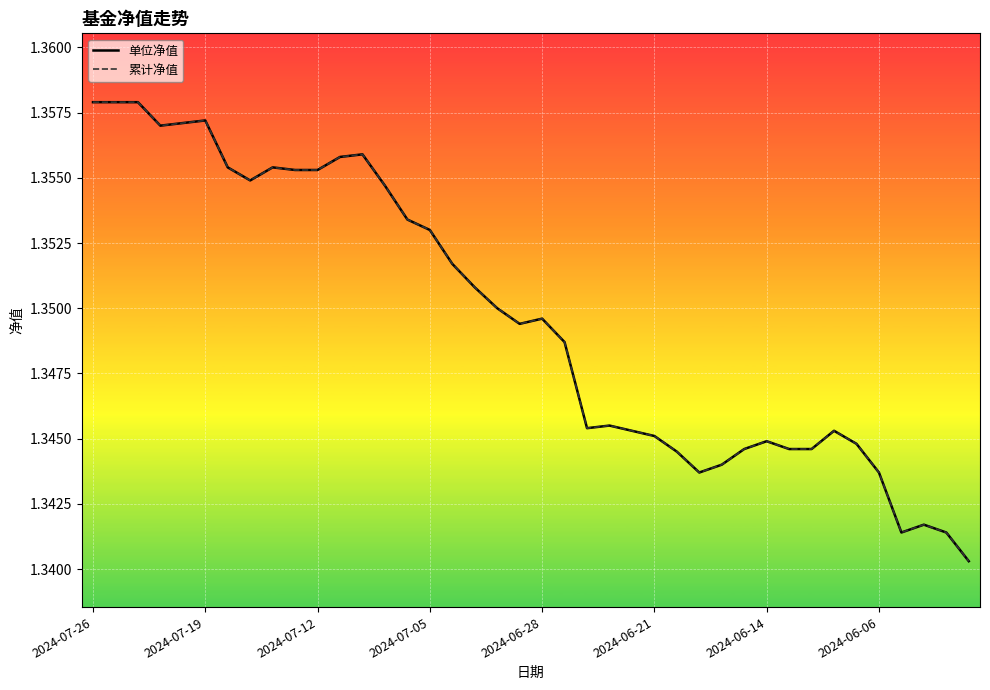

Is this an area chart (filled region under the line)?

No